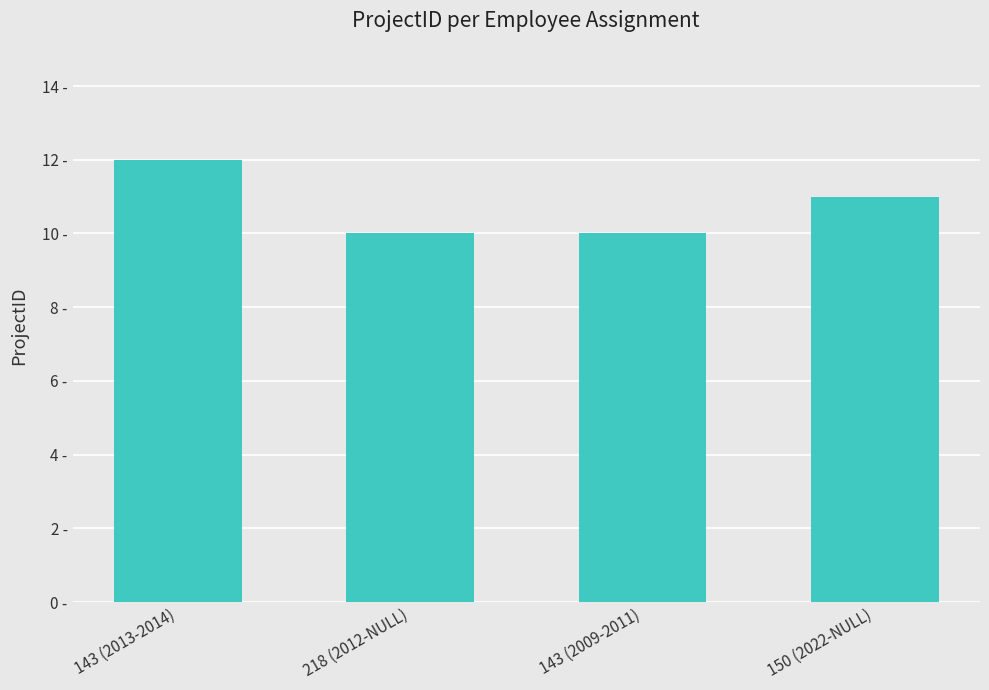

Are the bars horizontal?

No